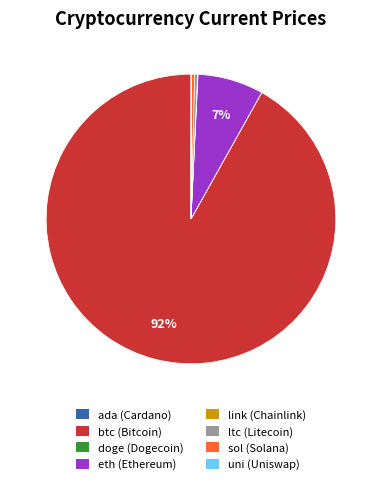

To the nearest percent, what is the average slice percentage?

12%